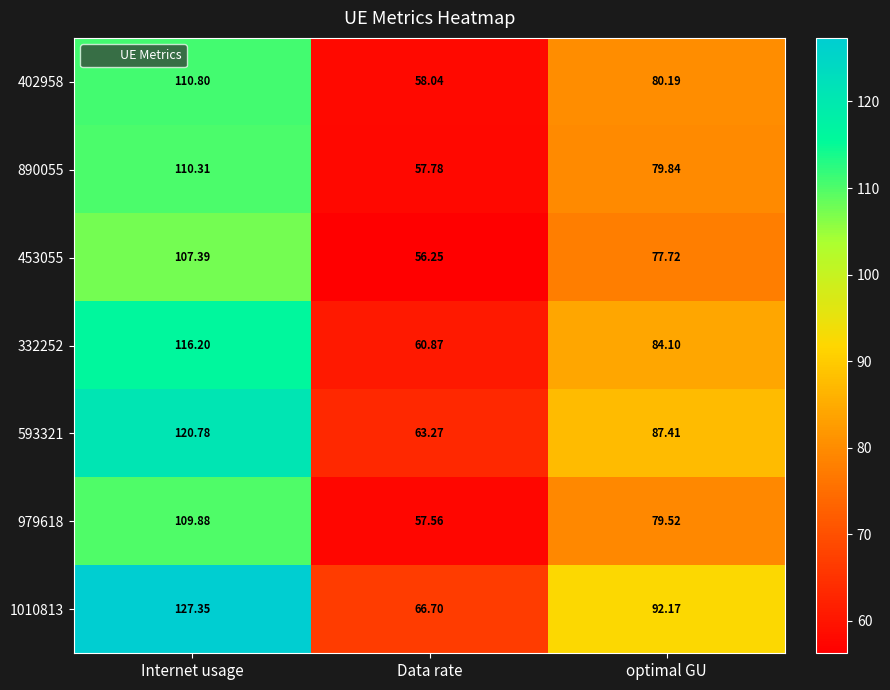

At which label does 332252 first exceed 84?

Internet usage